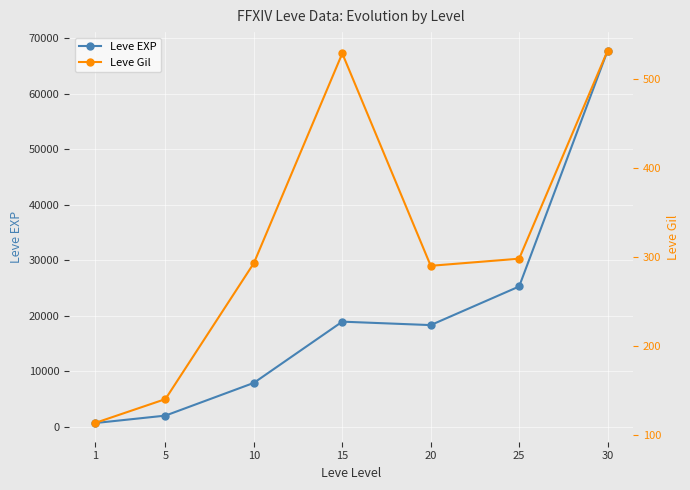

Does the chart display data point markers on the line(s)?

Yes